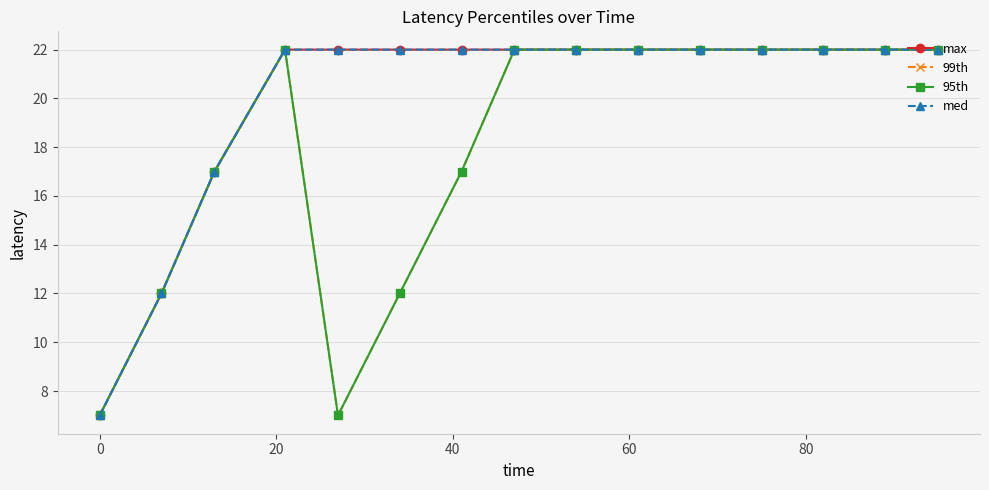

Is this an area chart (filled region under the line)?

No